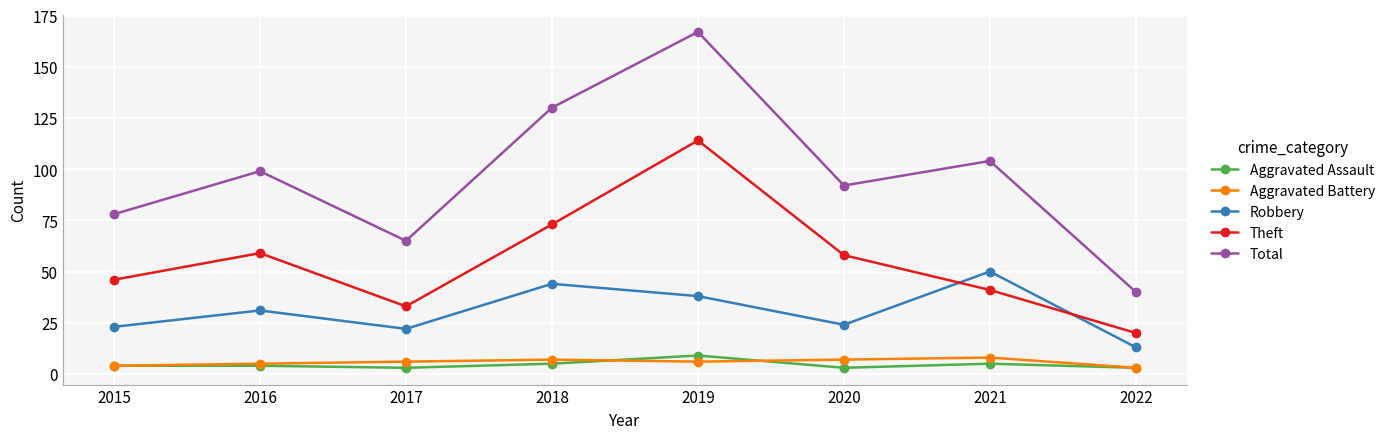

True or false: Total and Aggravated Battery cross at least once.

False